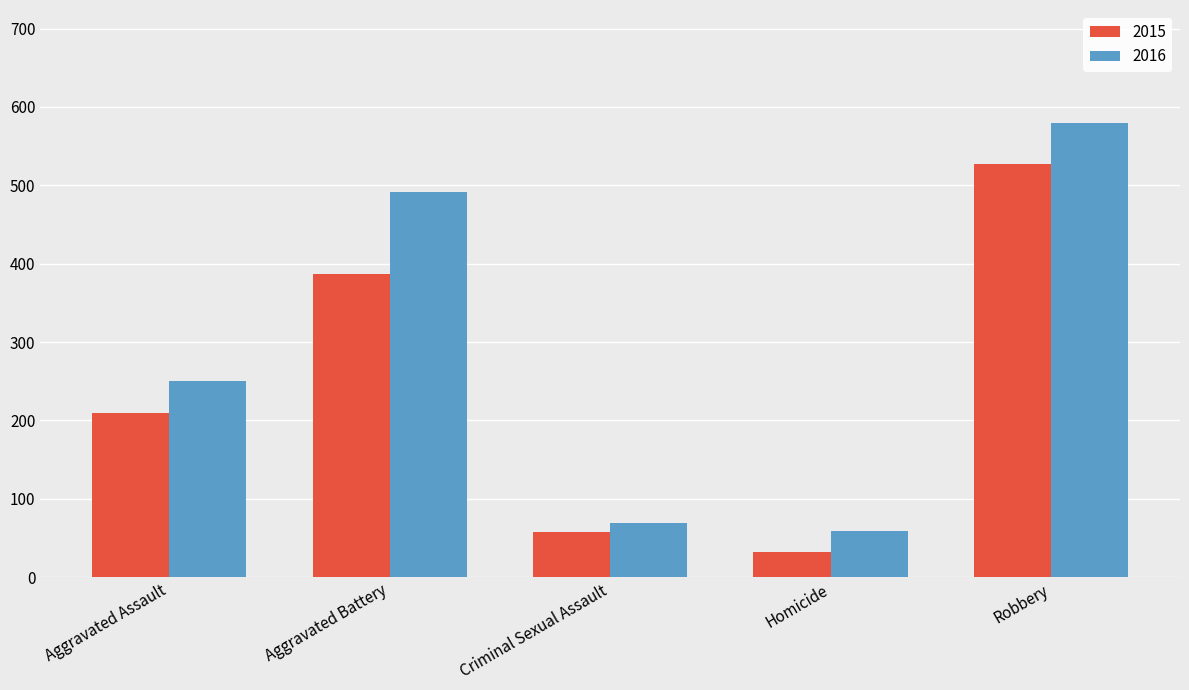

At how many categories does at least one series exceed 512?

1